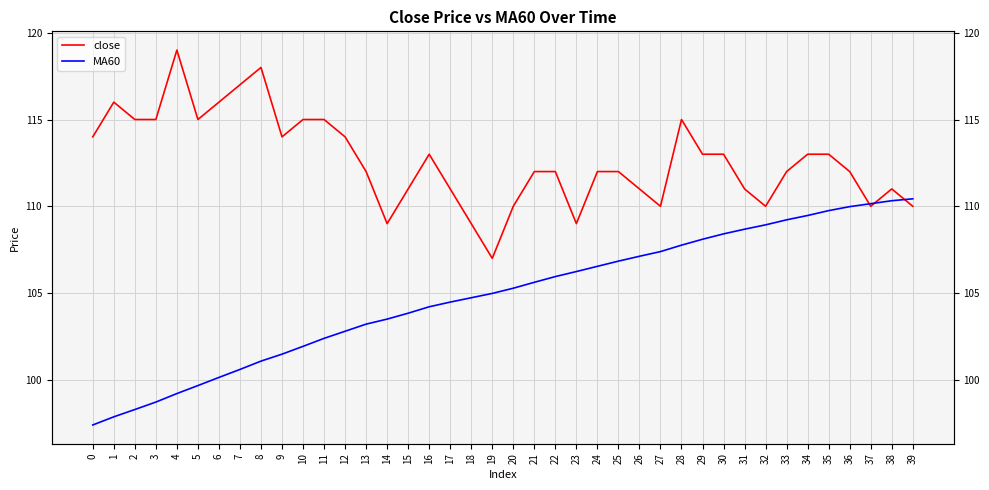

How many data points in close are less than 112?

14